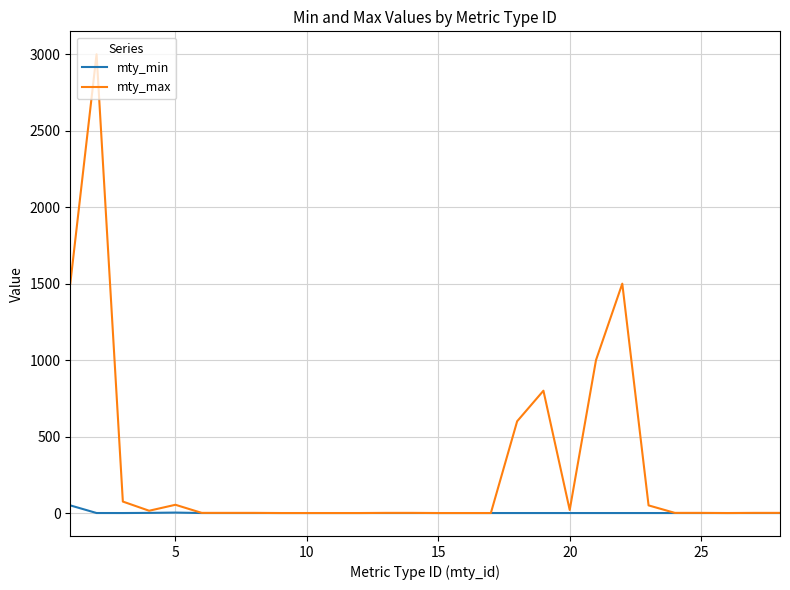

What is the highest value of the mty_max series?

3000.0